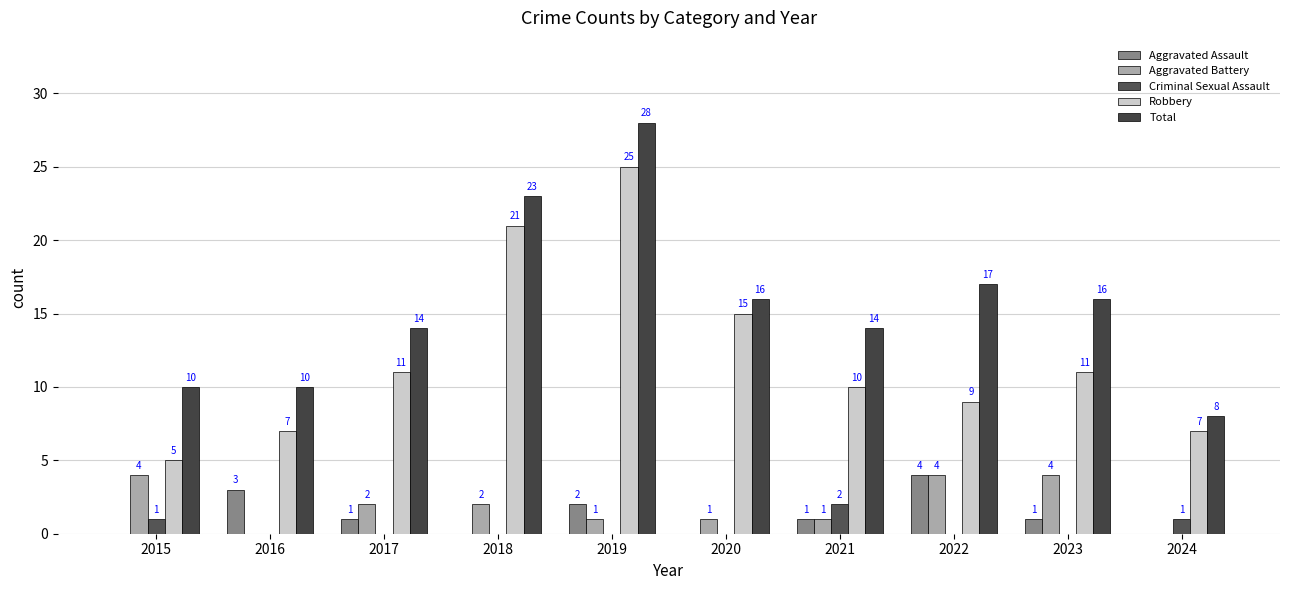

Is it true that Aggravated Assault equals 1 at 2017?

True